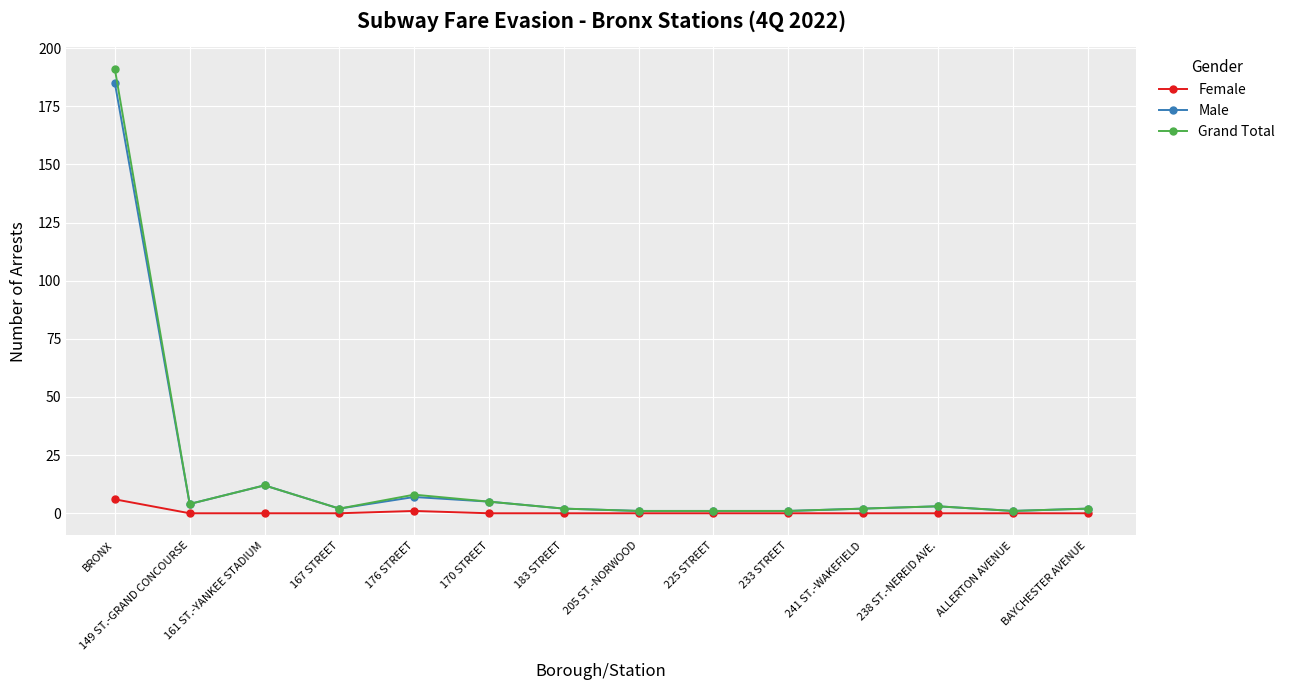

At which category does Male reach its first local valley?

149 ST.-GRAND CONCOURSE